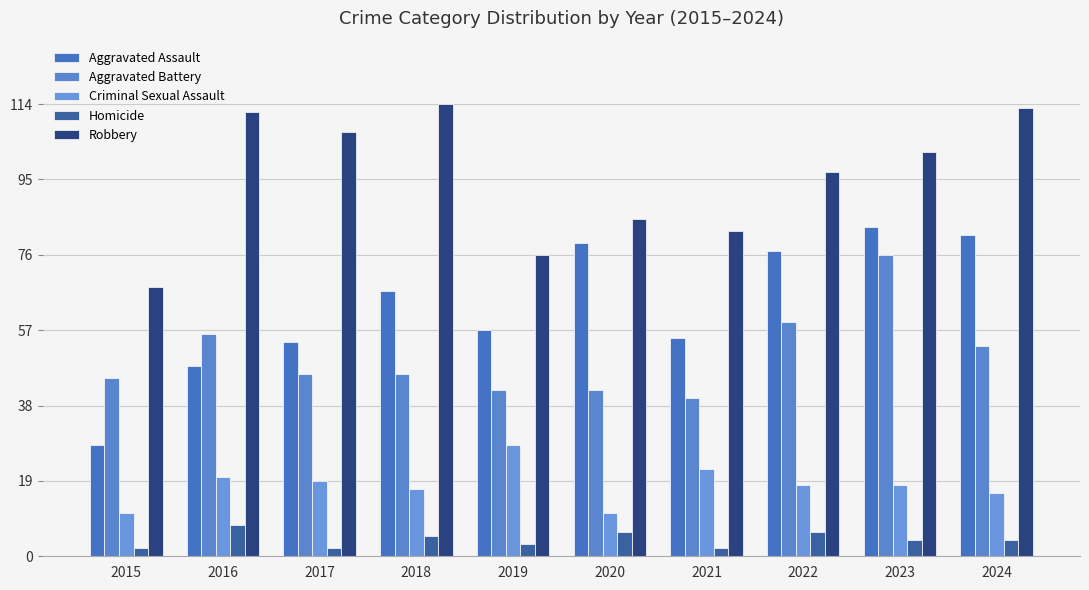

What is the difference between the highest and lowest values at 2018?

109